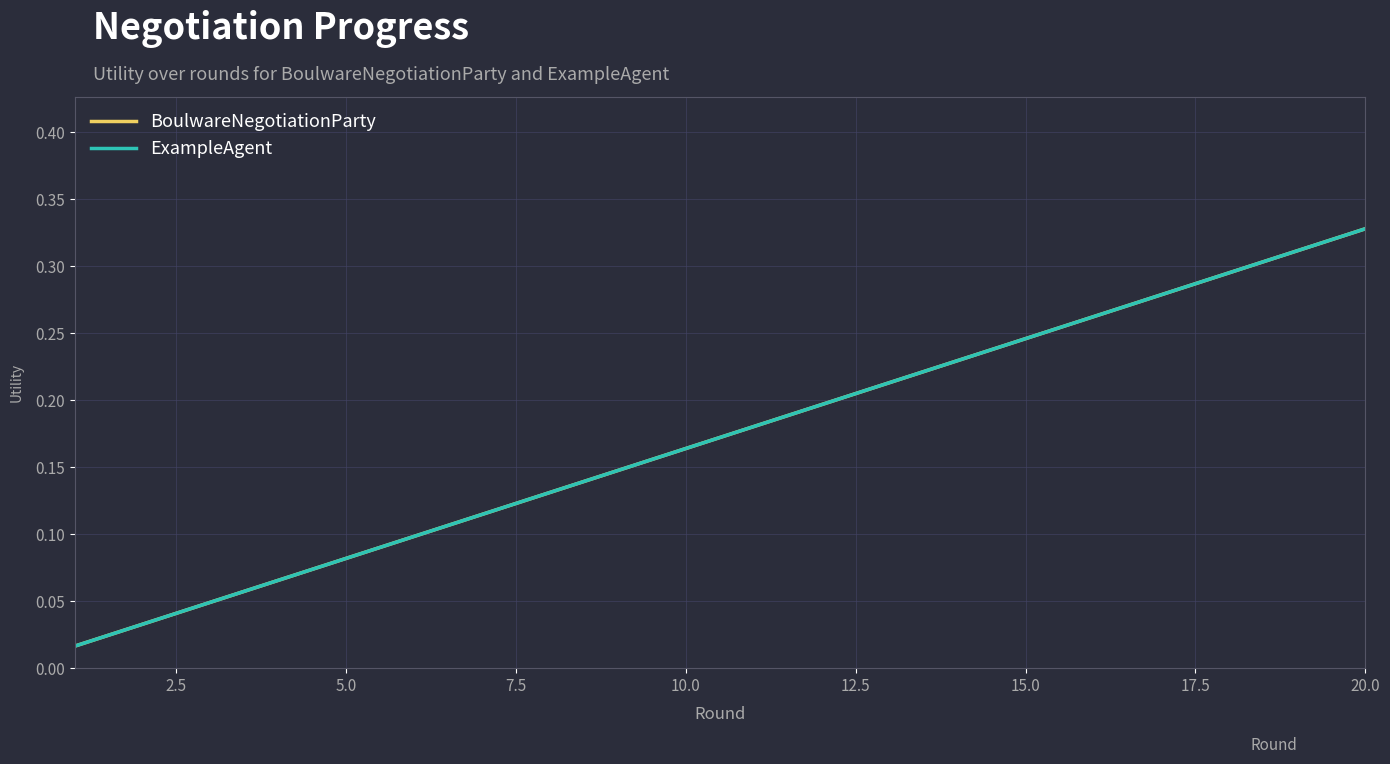

Is this an area chart (filled region under the line)?

No